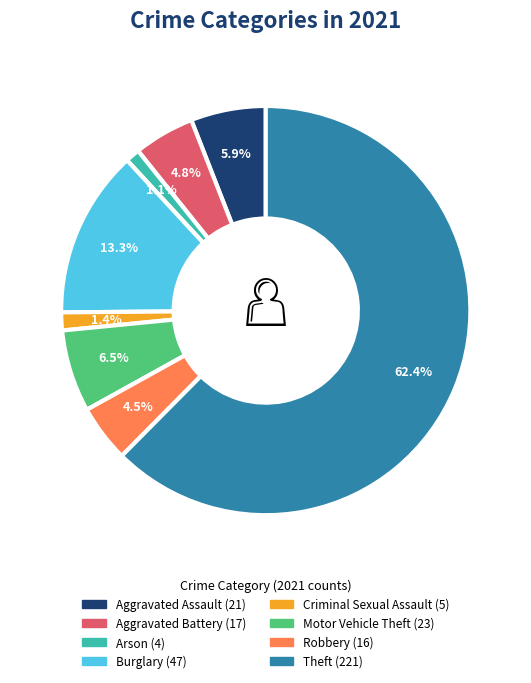

Is there any slice that represents more than half of the pie?

Yes